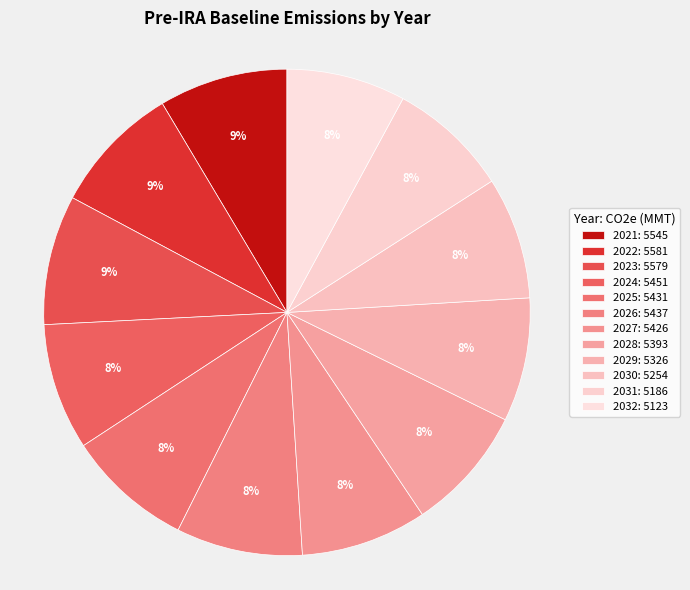

Approximately how many times larger is the value at 2031 compared to 2027?

1.0